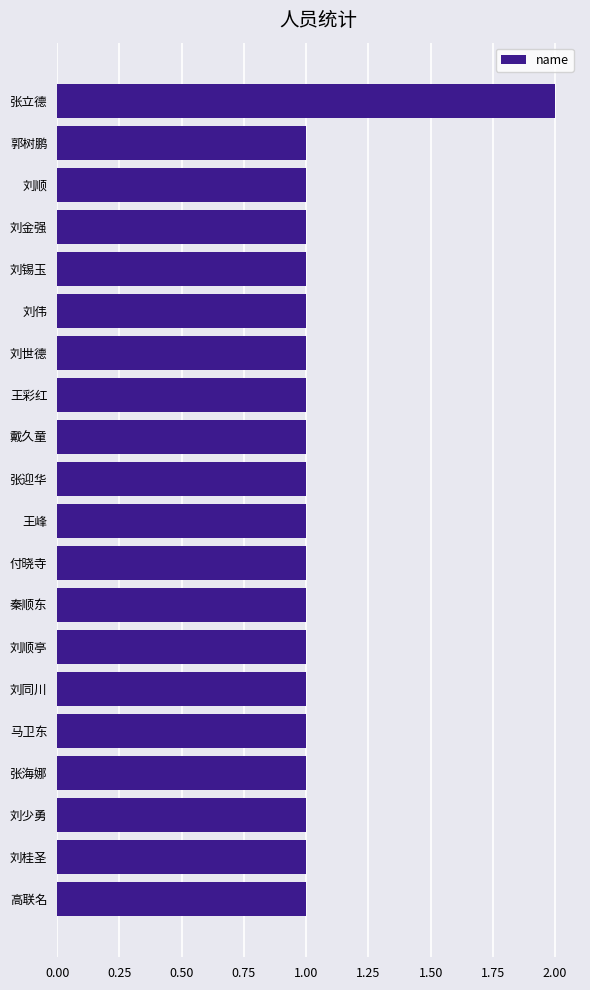

Are the bars grouped side by side (vs. stacked)?

No